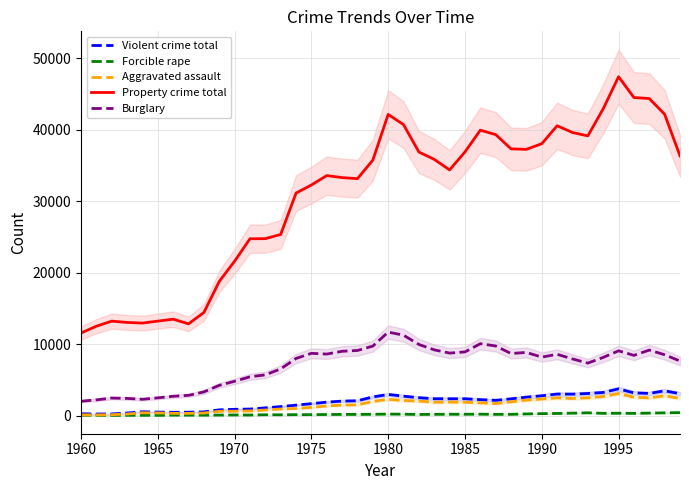

True or false: Property crime total has a value of 19335 at 1980.

False